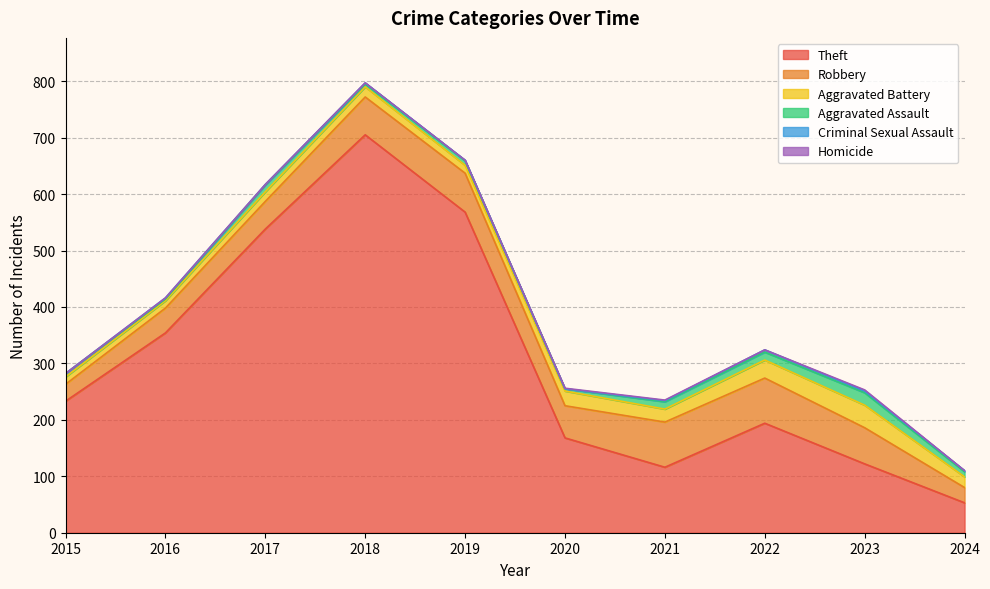

True or false: Robbery and Aggravated Battery cross at least once.

False